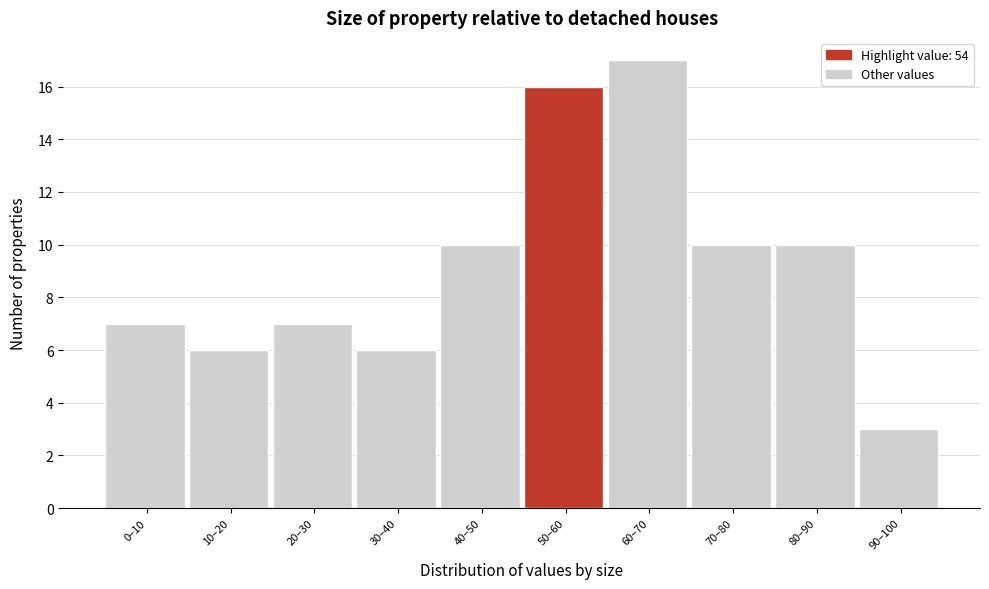

Reading left to right, what are all the values shown in this chart?

0–10=7	10–20=6	20–30=7	30–40=6	40–50=10	50–60=16	60–70=17	70–80=10	80–90=10	90–100=3